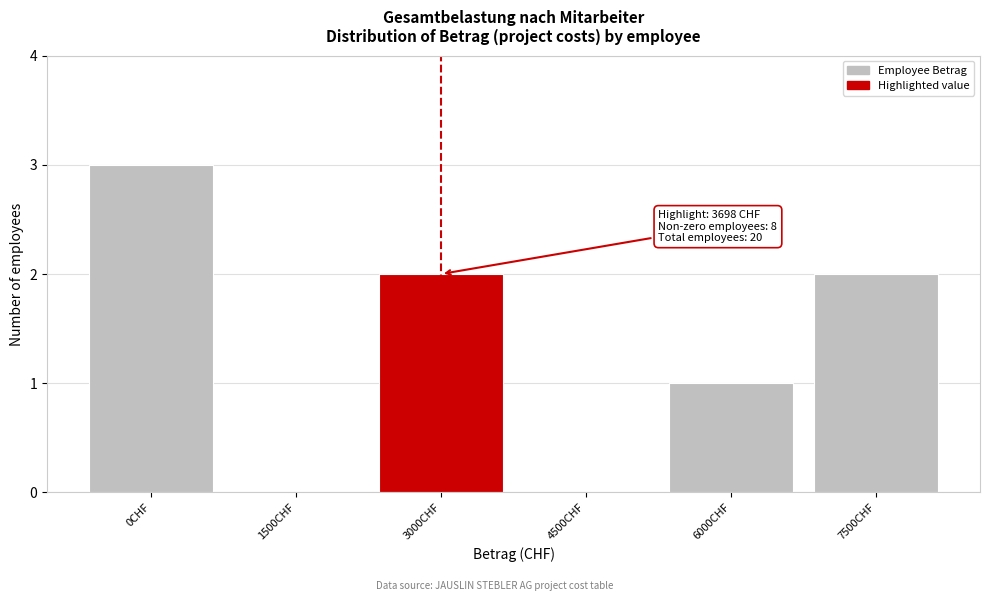

Reading right to left, transcribe all the data shown in this chart.

7500CHF=2	6000CHF=1	4500CHF=0	3000CHF=2	1500CHF=0	0CHF=3